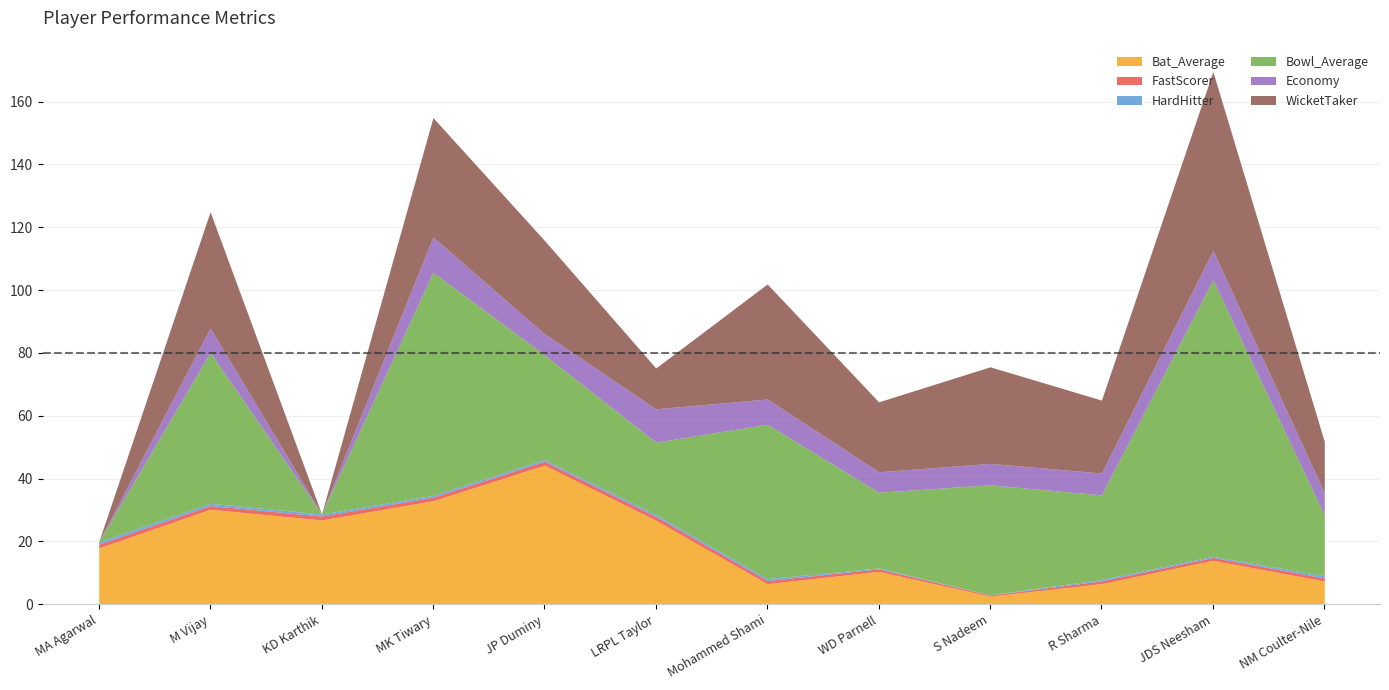

What is the difference between the WicketTaker values at JP Duminy and MK Tiwary?

8.3